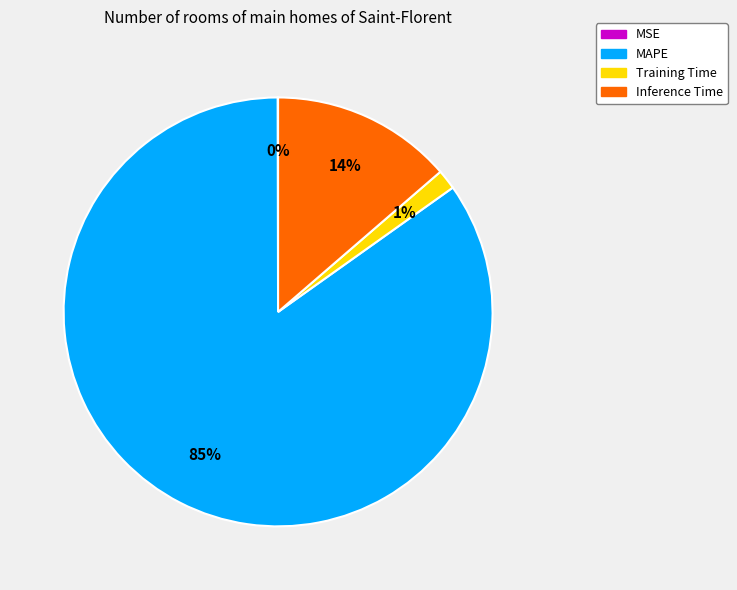

Between Training Time and MAPE, which is larger?

MAPE